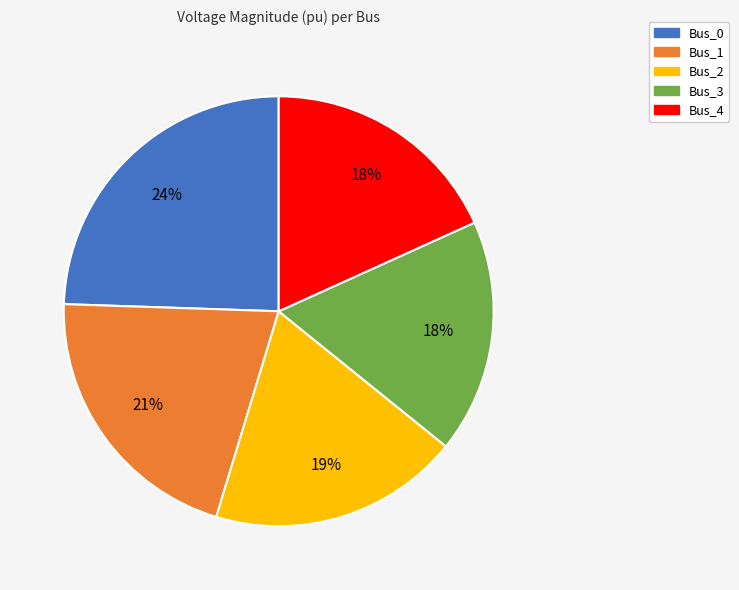

Does any single category account for the majority?

No